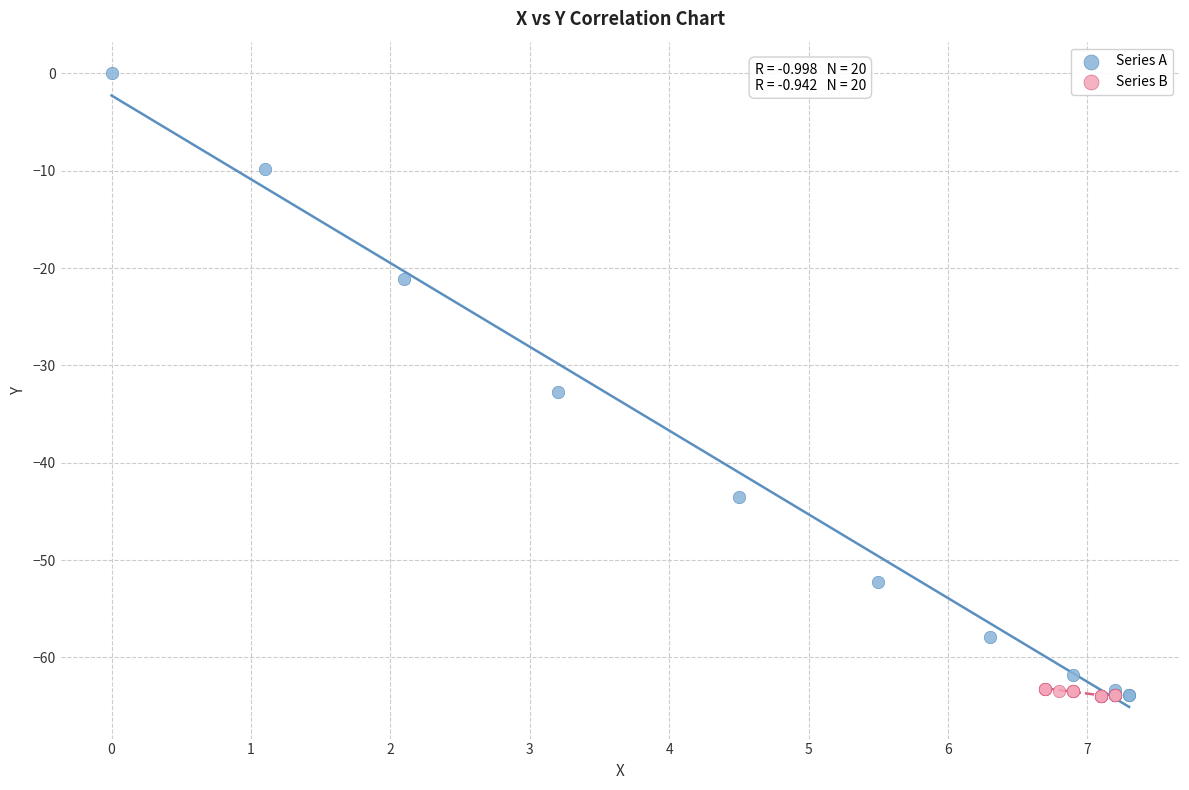

Which series has the largest Y range (max minus min)?

Series A